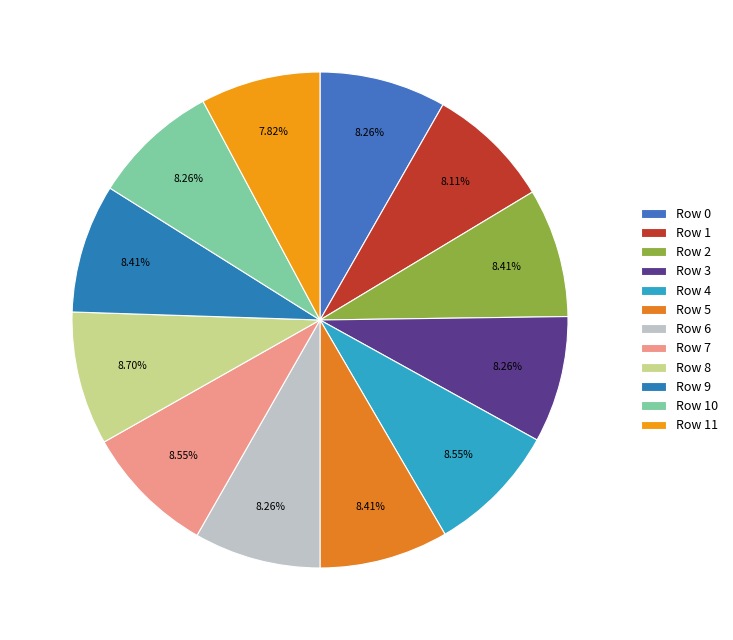

How many segments does this pie chart have?

12